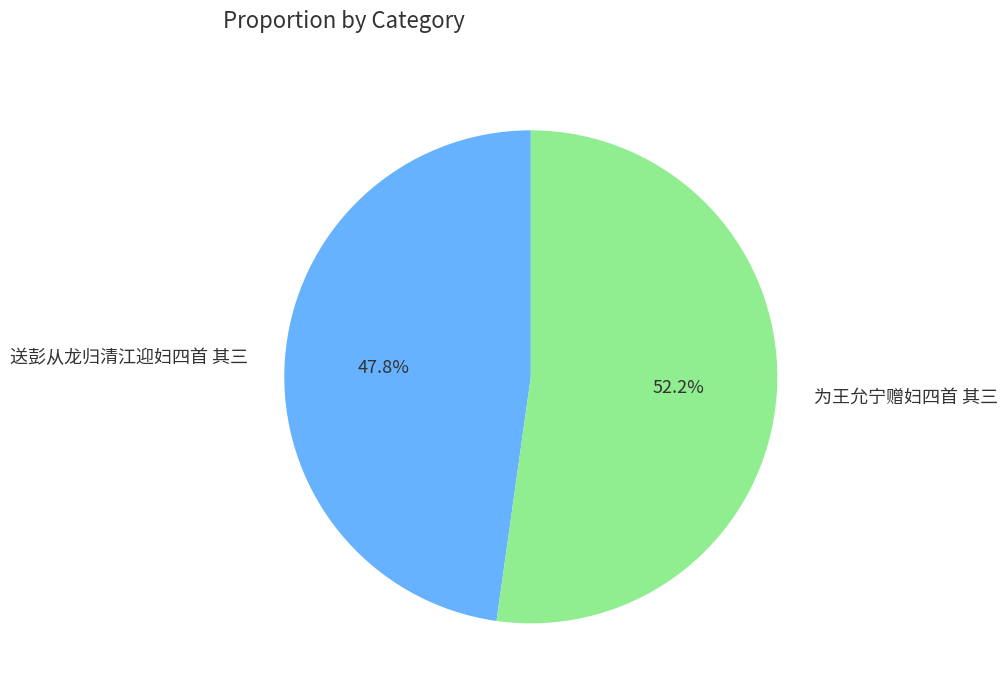

Is it true that 送彭从龙归清江迎妇四首 其三 is 57% of the pie?

False